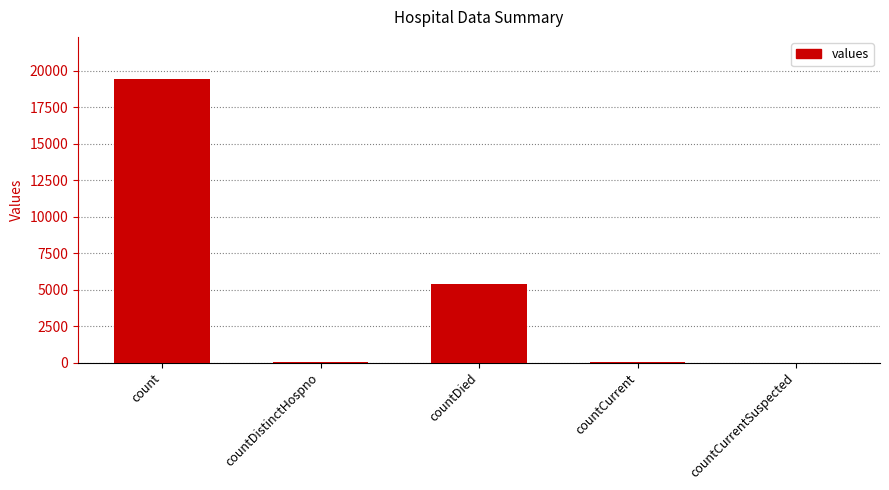

What is the change in value from countDistinctHospno to countCurrent?

+22